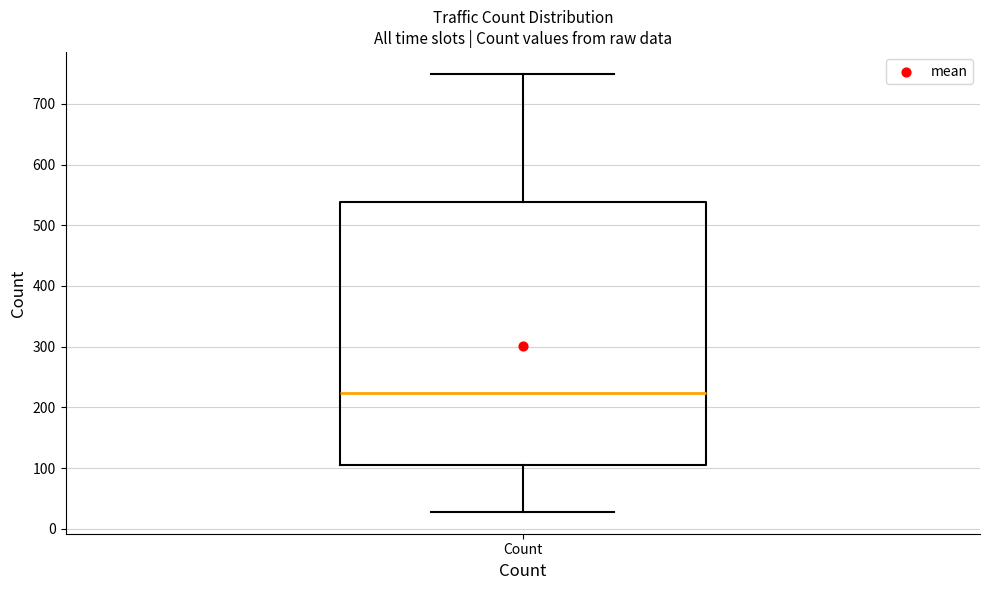

Transcribe this box plot: give where the median line is, the range the box spans, and where the two whiskers end, as read against the y-axis. The values are not printed on the chart, so give them approximately, as read against the axis.

median 220, box 110 to 540, whiskers 30 to 750